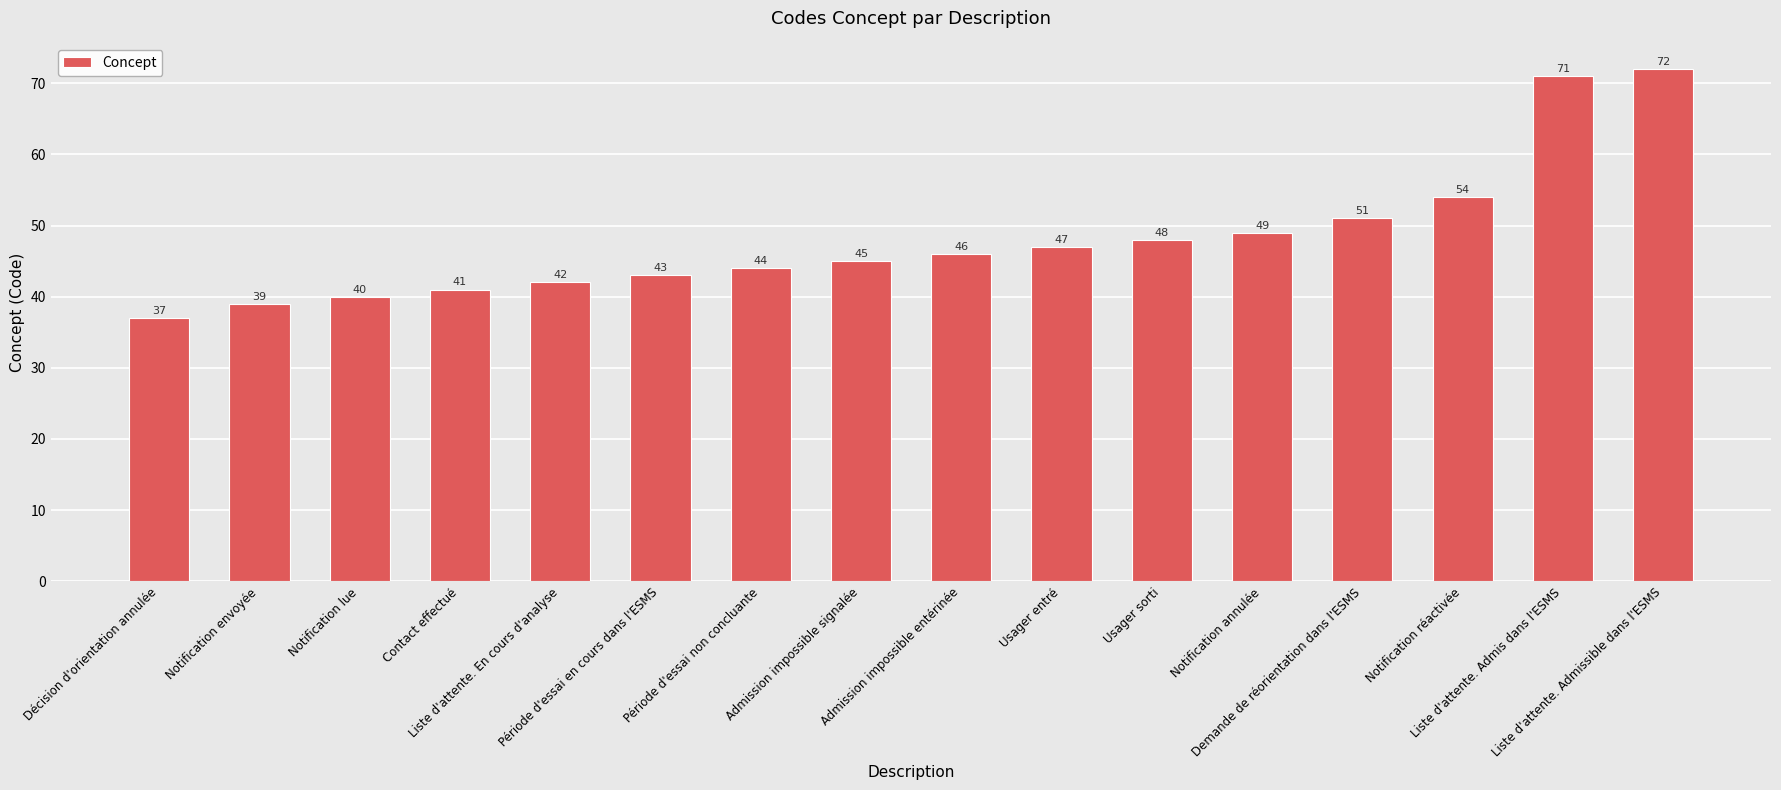

Count the number of data series in this chart.

1